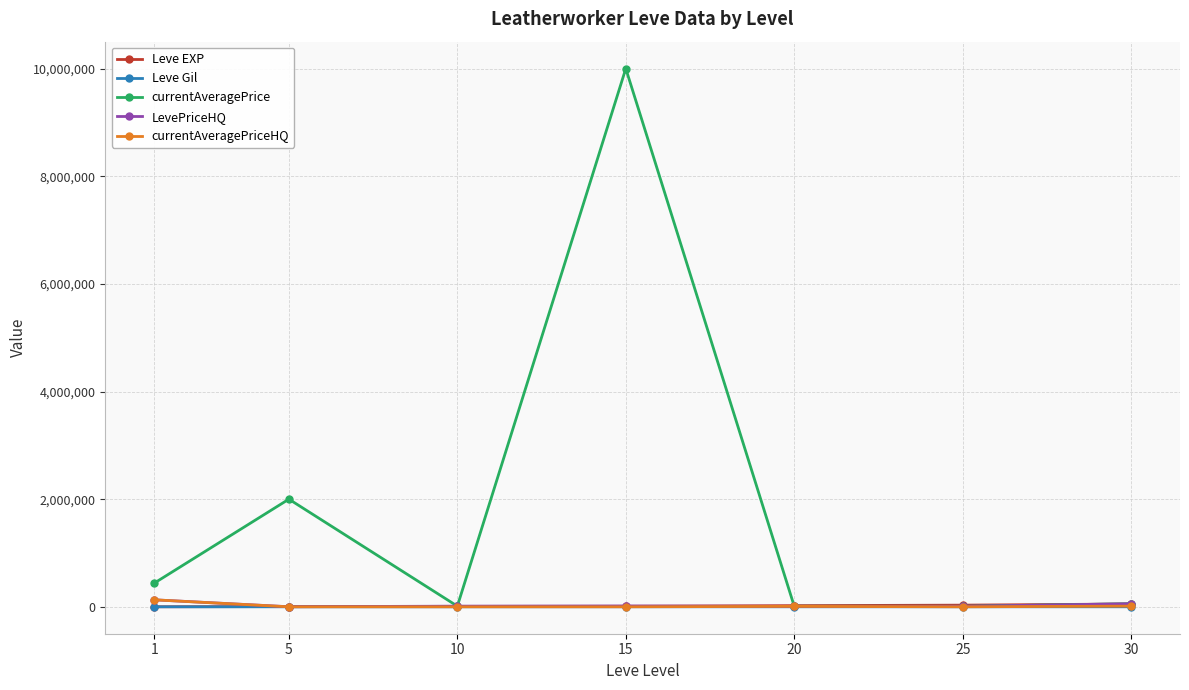

Where is the first local minimum for currentAveragePrice?

10